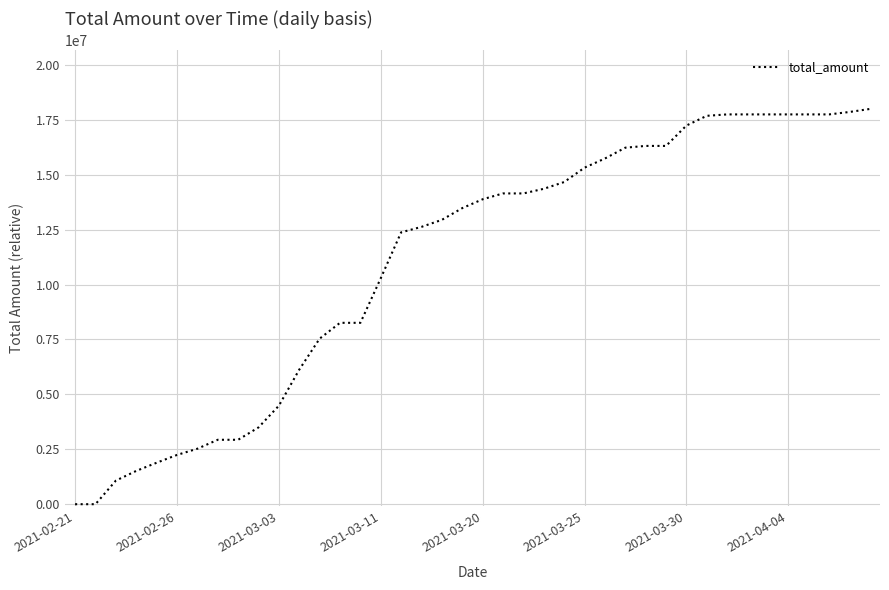

What is the greatest value displayed?

17997213